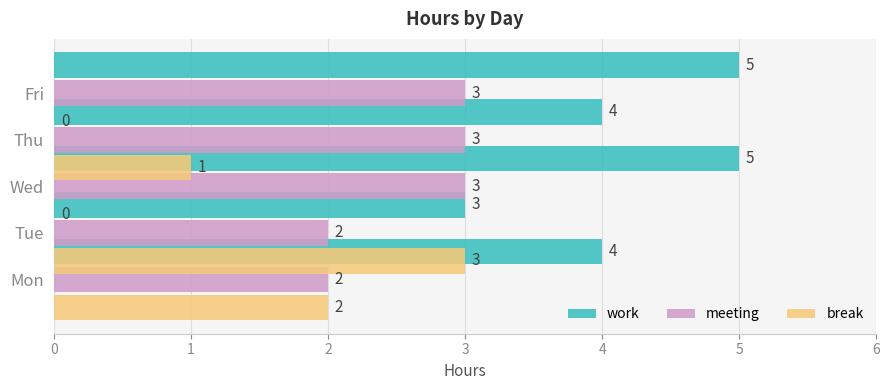

How many groups of bars are there?

5